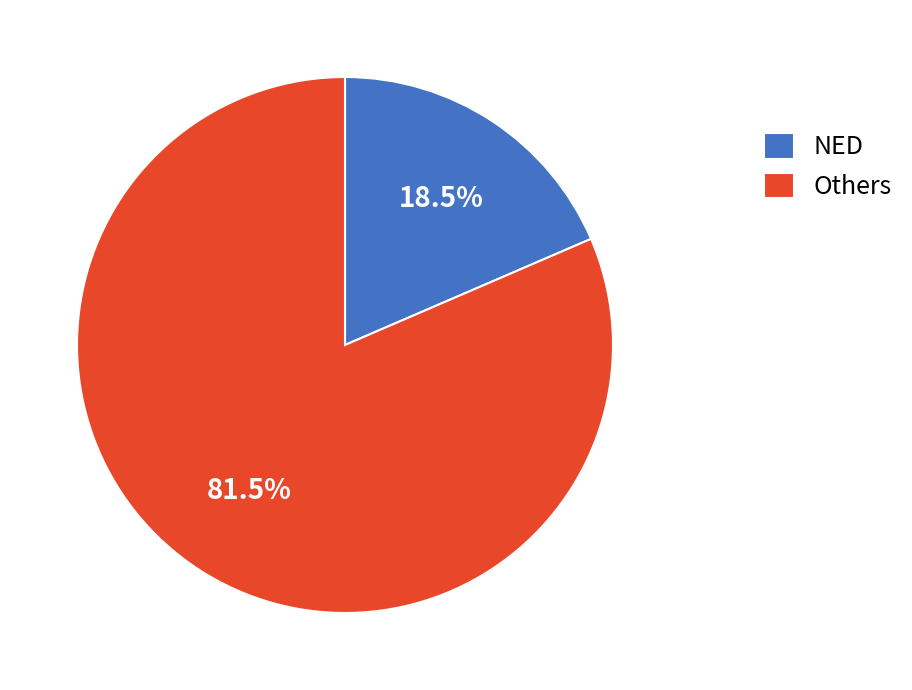

To the nearest percent, what is the average slice percentage?

50%